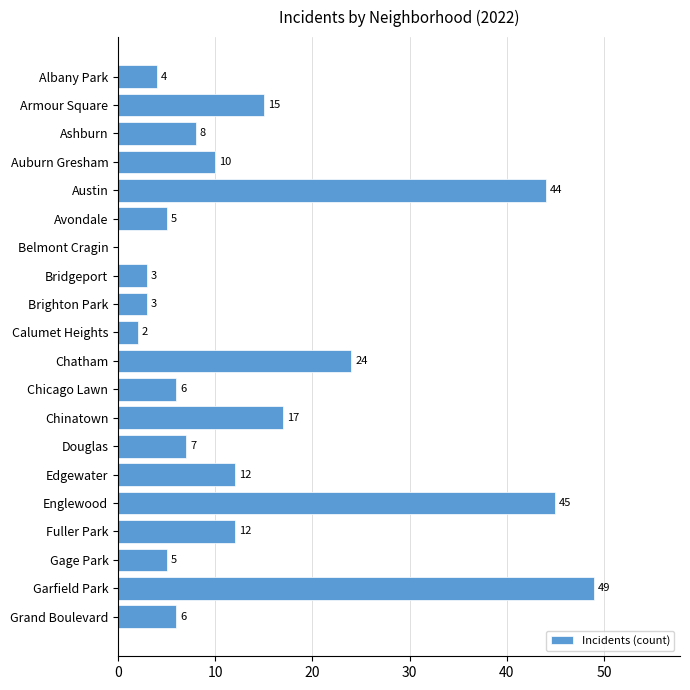

Where is the data nearest to the value 24?

Chatham